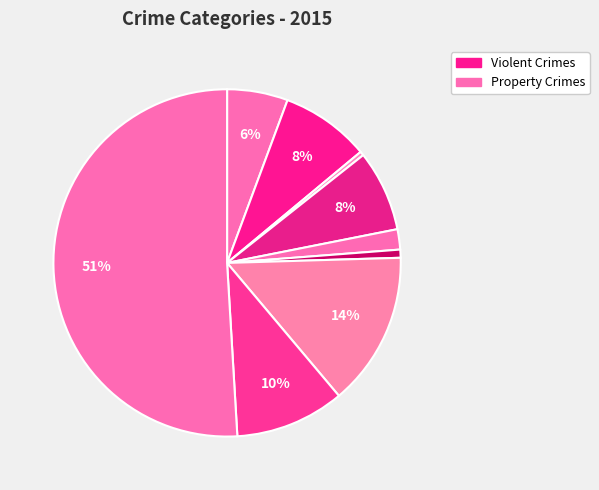

How many slices are in this pie chart?

9